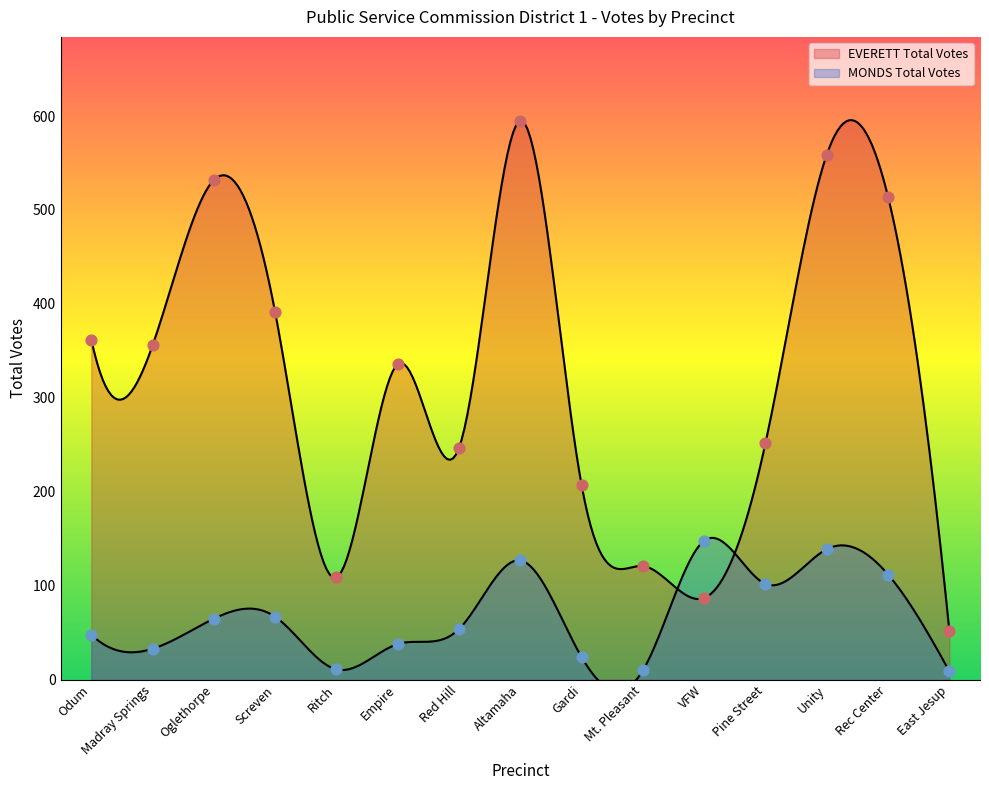

Is the value of MONDS Total Votes at Oglethorpe greater than the value of EVERETT Total Votes at Madray Springs?

No